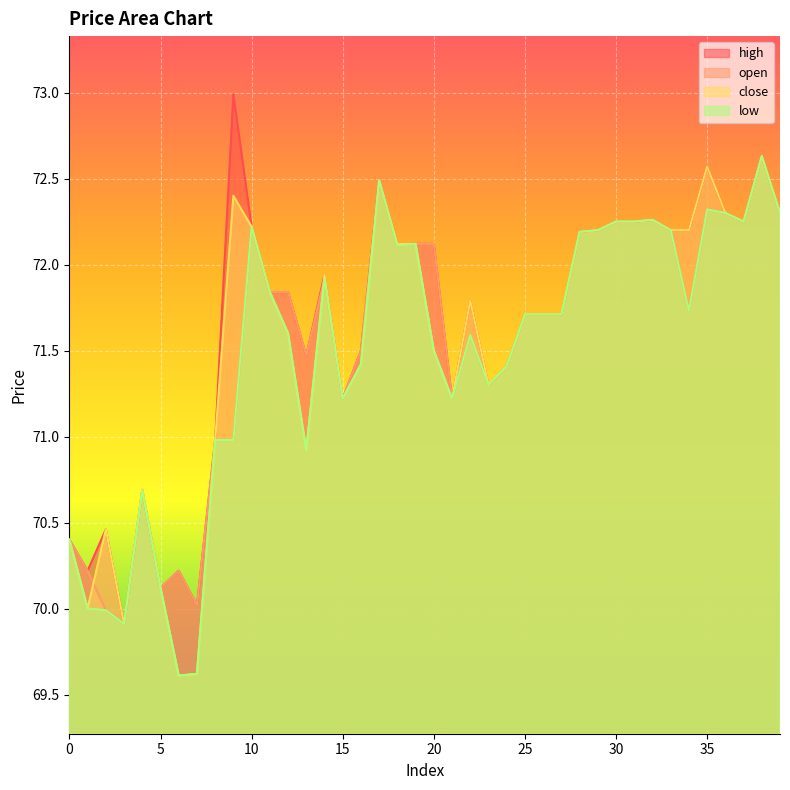

How many distinct data groups are displayed?

4